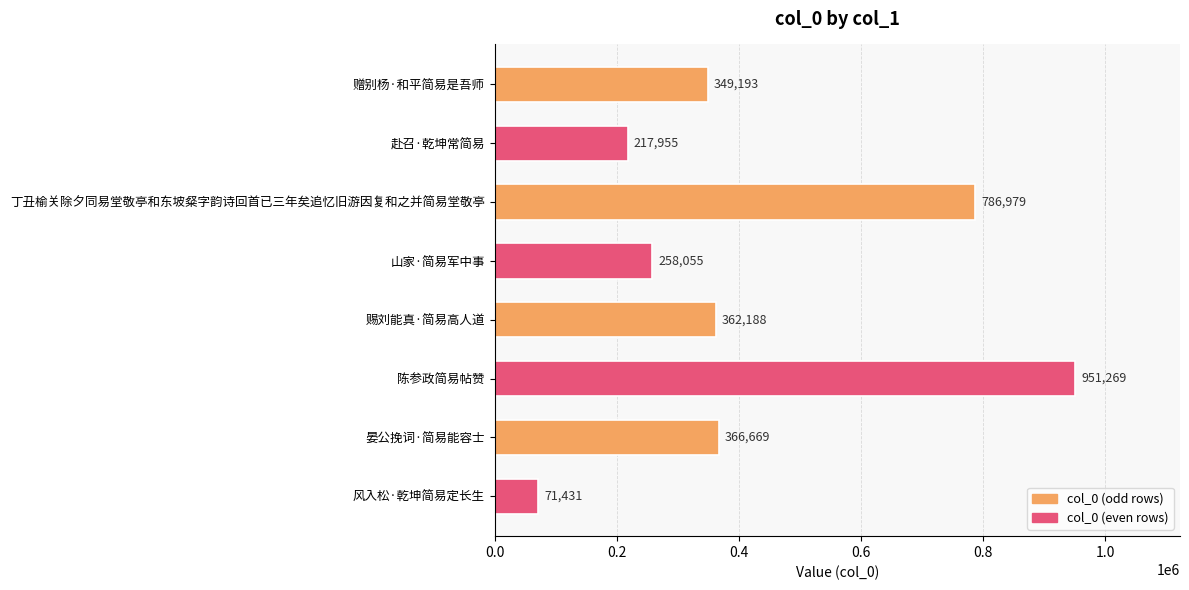

True or false: the data shows 179705 at 赐刘能真·简易高人道.

False